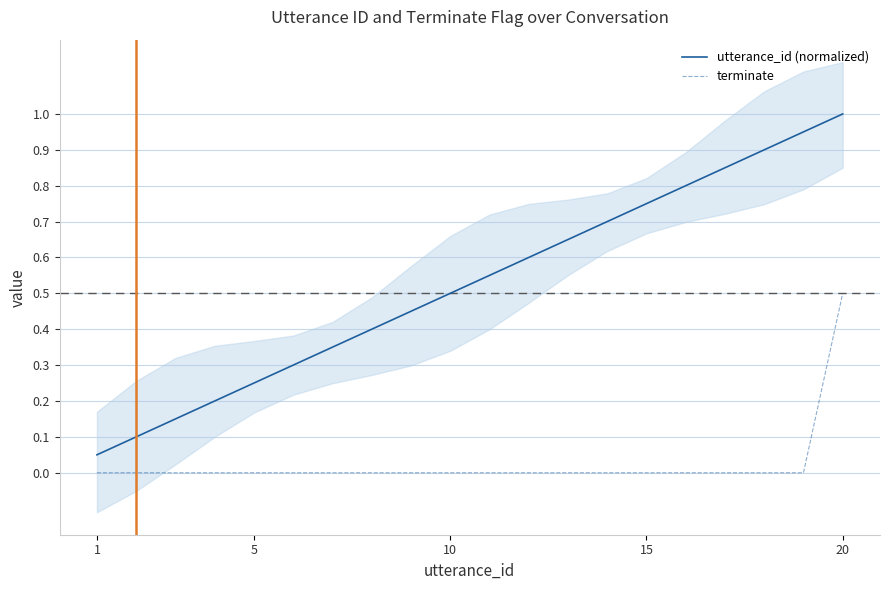

Which category has the lowest value in the utterance_id (normalized) series?

1